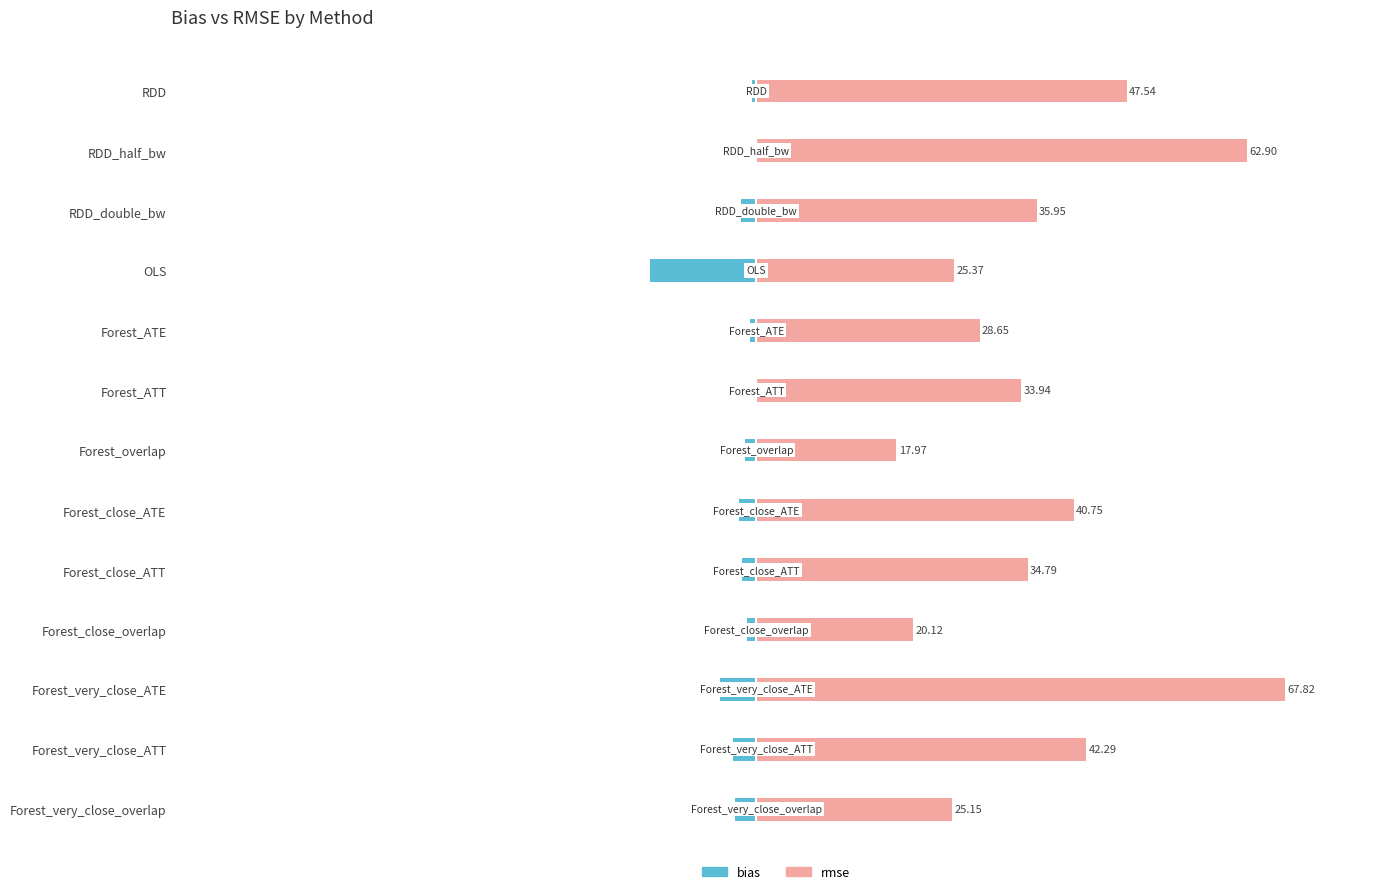

What is the difference between the maximum and minimum values in the rmse series?

49.9